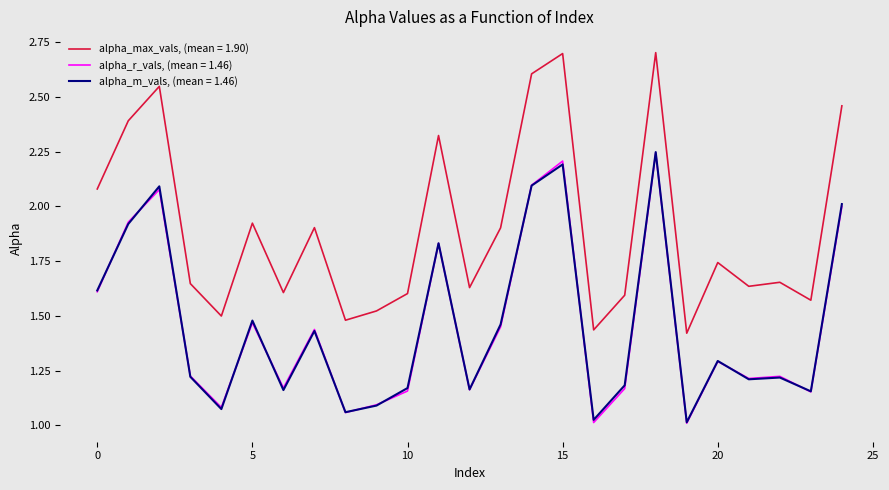

True or false: alpha_max_vals, (mean = 1.90) and alpha_m_vals, (mean = 1.46) cross at least once.

False